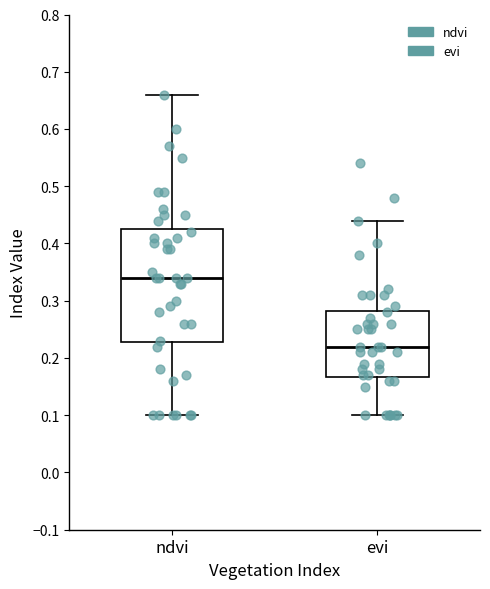

Which box's median line is the lowest?

evi